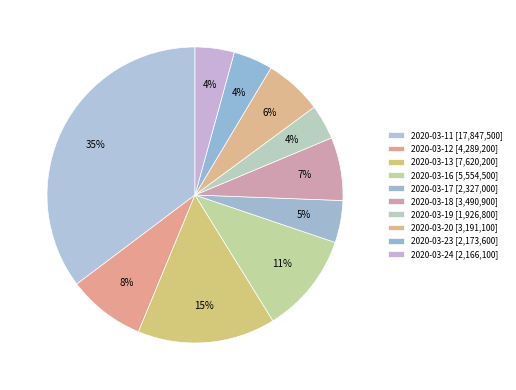

Count the number of slices in the pie.

10